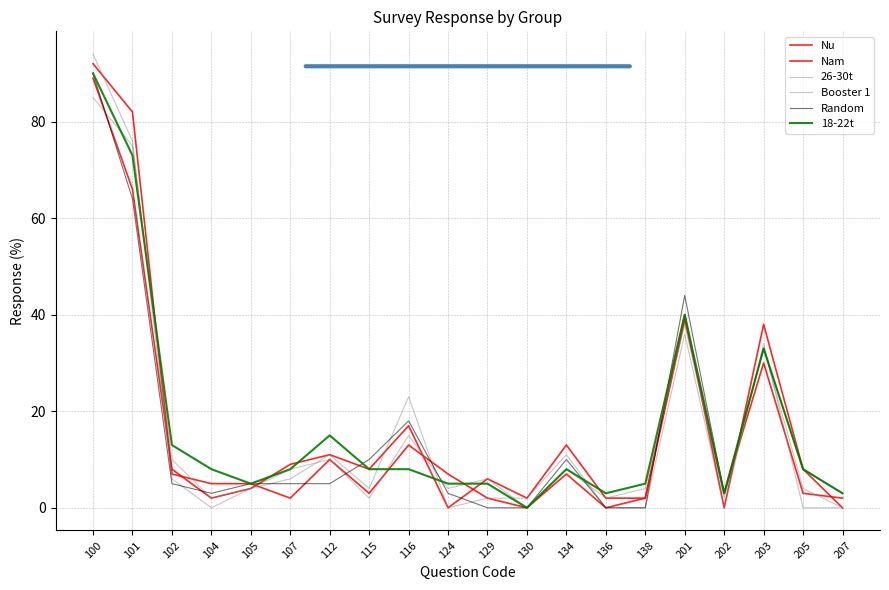

What is the value of the 18-22t point at the 1st from the left?

90